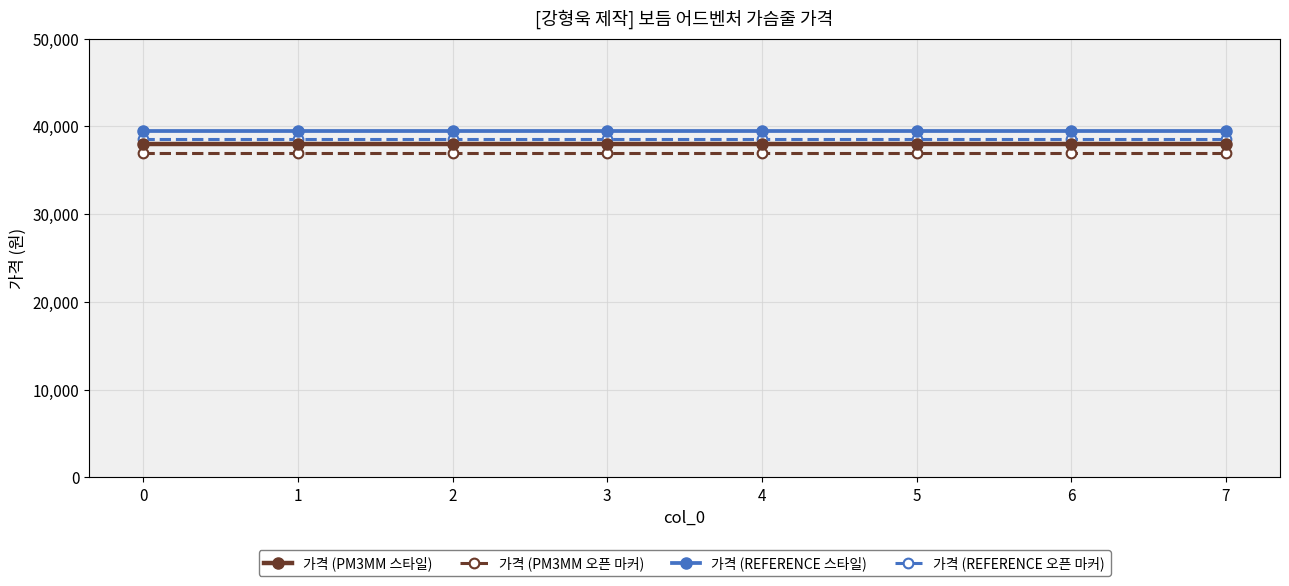

What are all the series names shown in the legend?

가격 (PM3MM 스타일), 가격 (PM3MM 오픈 마커), 가격 (REFERENCE 스타일), 가격 (REFERENCE 오픈 마커)